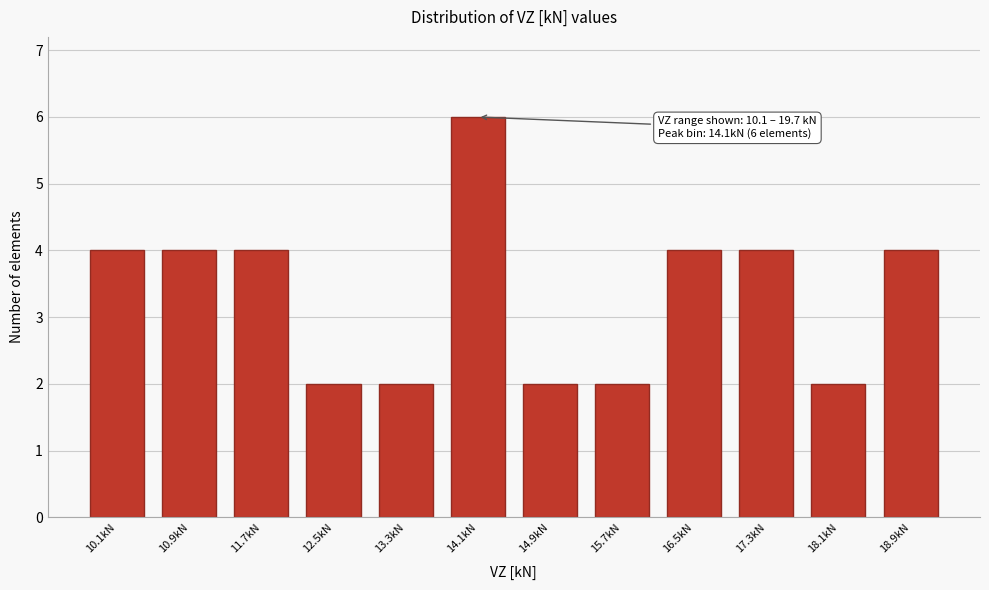

Reading right to left, transcribe all the data shown in this chart.

4	2	4	4	2	2	6	2	2	4	4	4